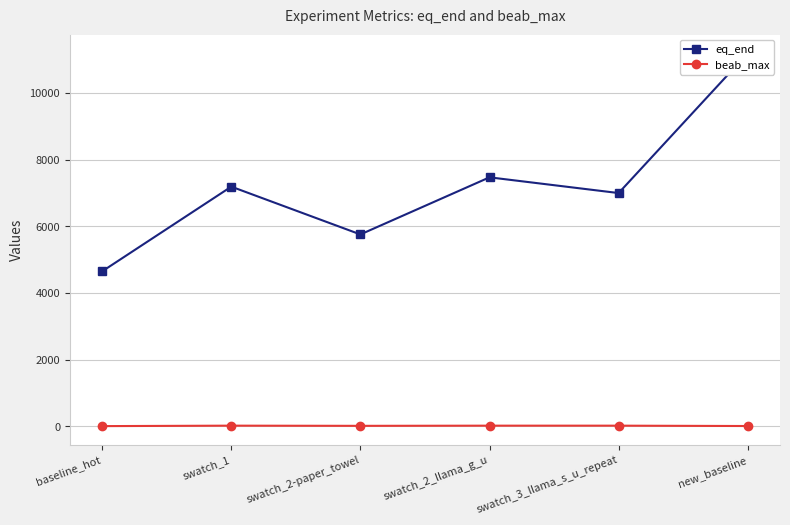

How many values in the beab_max series are below 20?

3